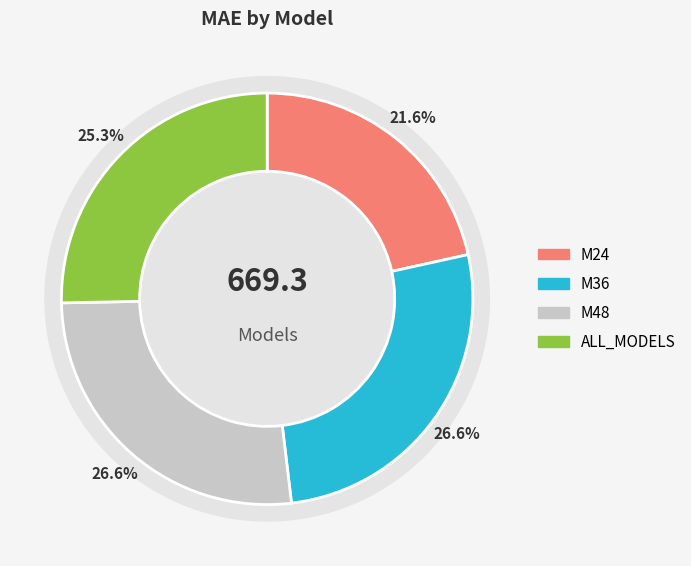

What is the change in value from M24 to ALL_MODELS?

+25.2